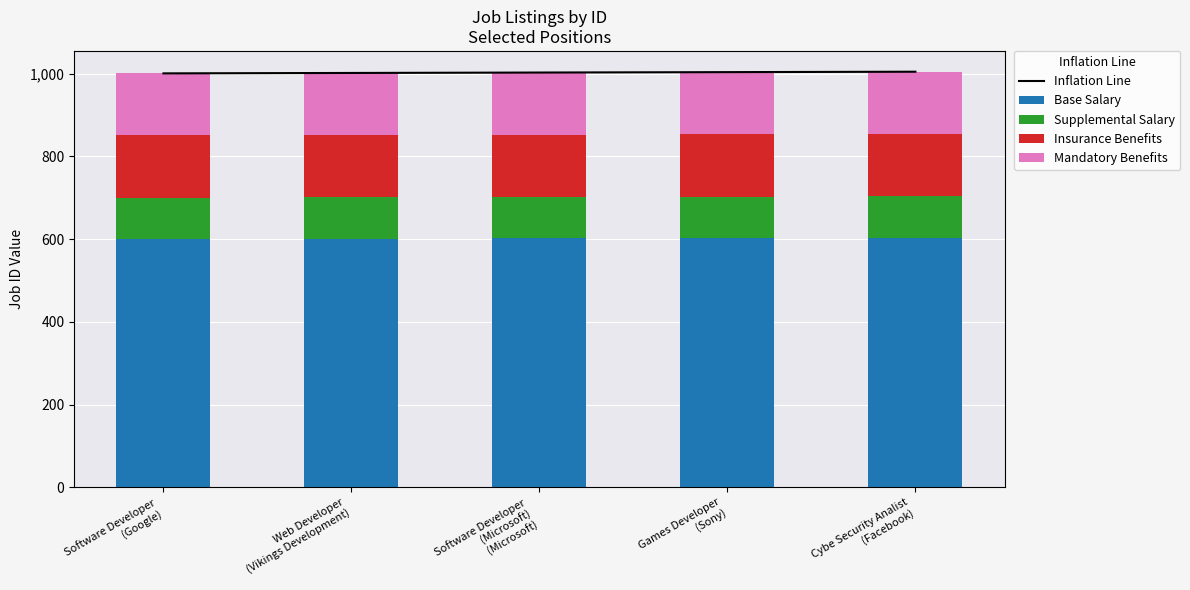

What is the difference between the maximum and minimum values in the Mandatory Benefits series?

0.6